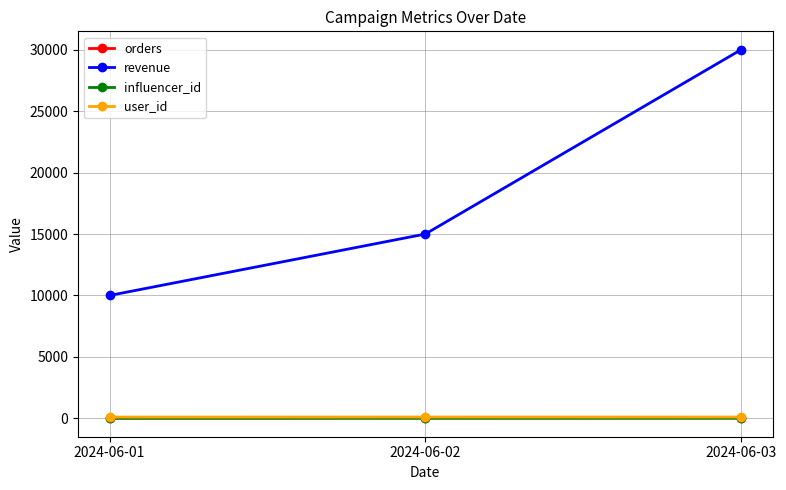

Is the value of user_id at 2024-06-03 greater than the value of revenue at 2024-06-01?

No